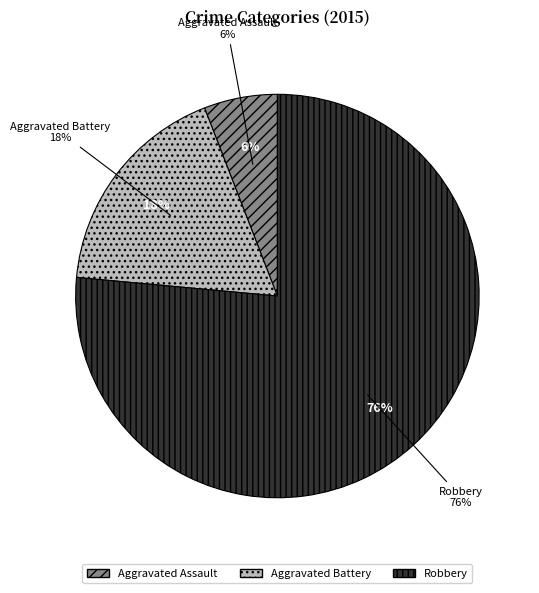

How many segments does this pie chart have?

3